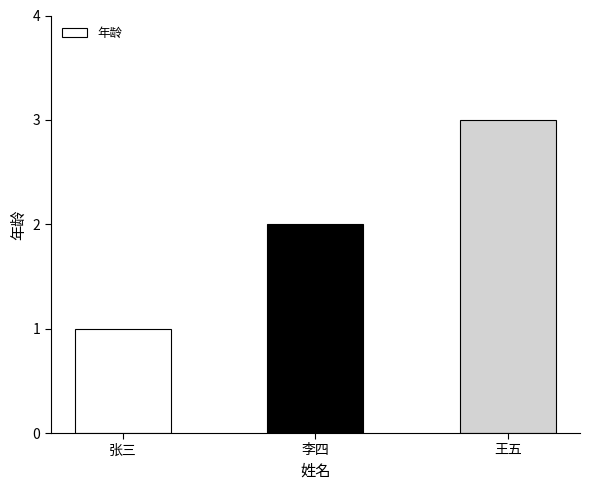

What is the greatest value displayed?

3